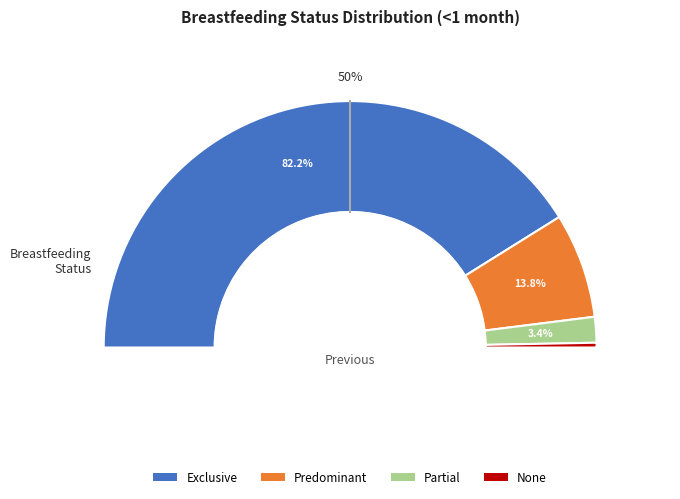

What is the largest slice in the pie chart?

Exclusive